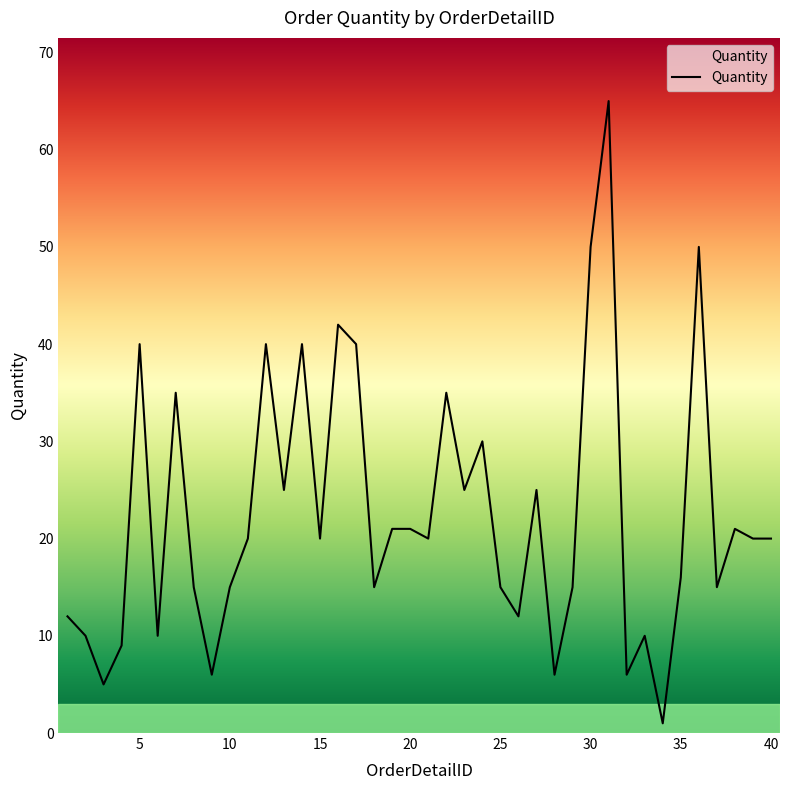

What is the maximum value shown in the chart?

65